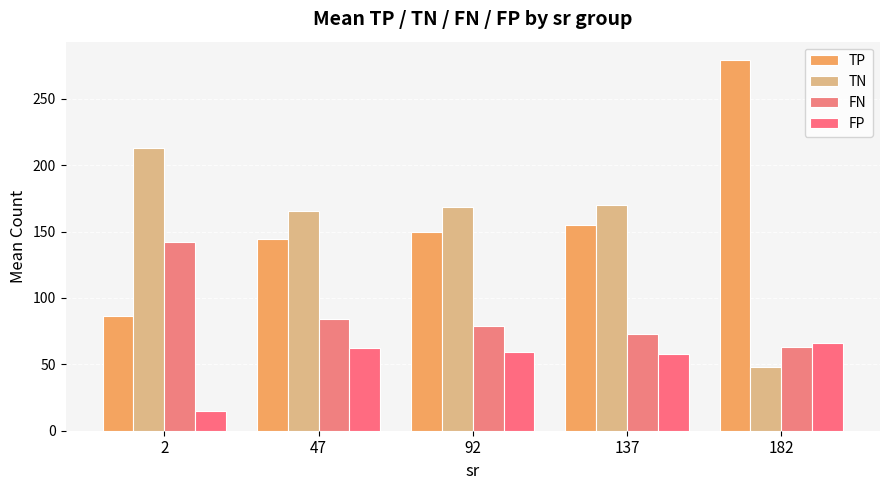

What value does the FP series have at 182?

66.0